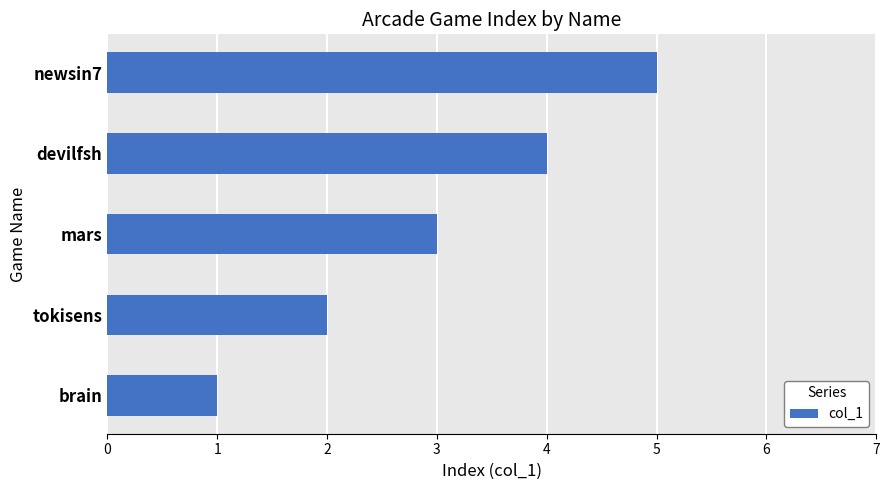

What is the maximum value shown in the chart?

5